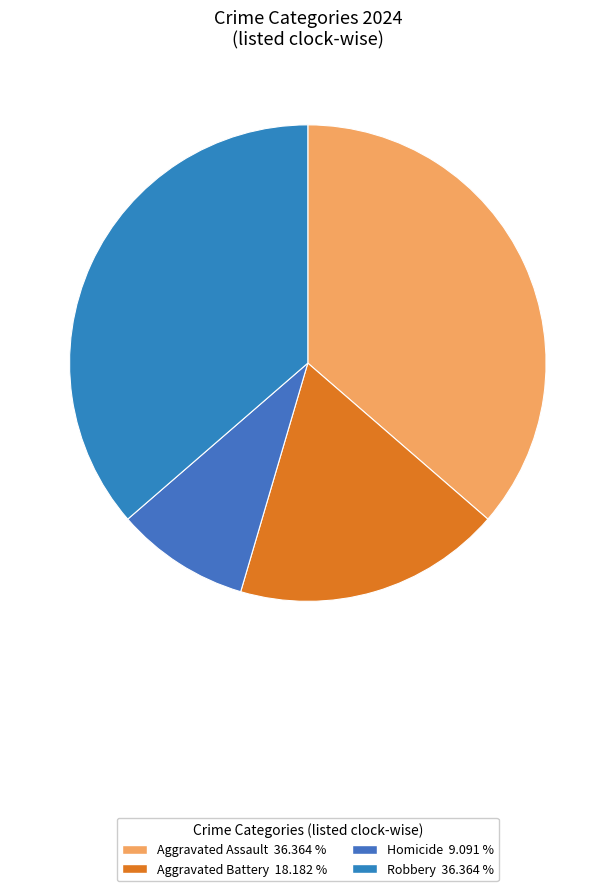

The Aggravated Assault slice represents 26% of the pie. True or false?

False